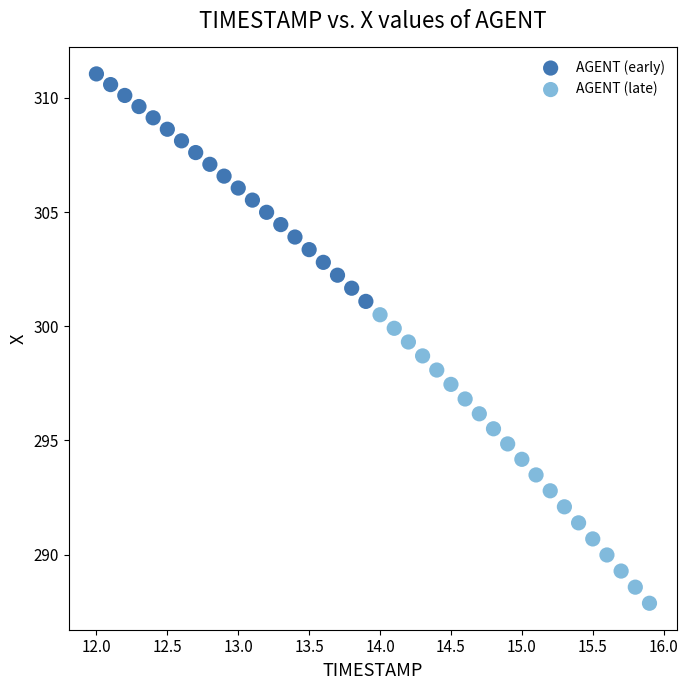

Which series contains the highest Y value?

AGENT (early)